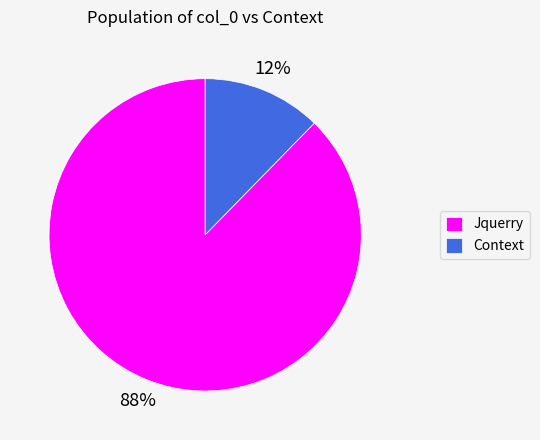

Between Jquerry and Context, which is larger?

Jquerry